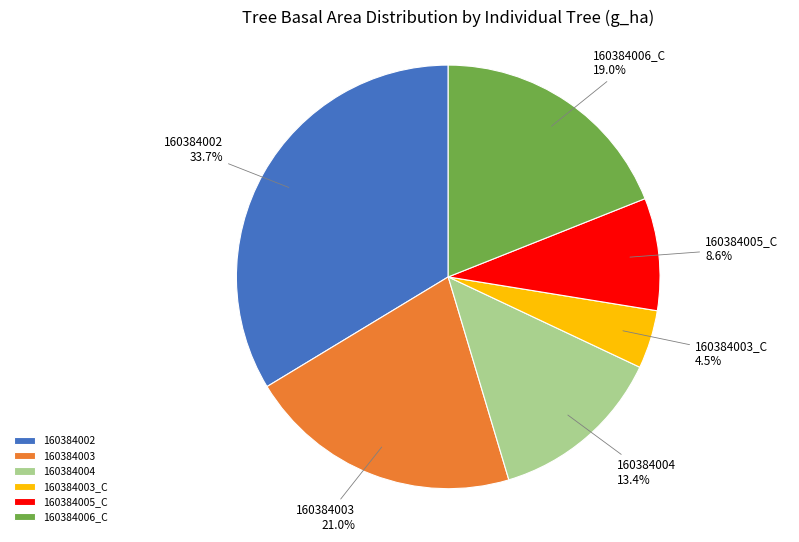

True or false: 160384002 accounts for 34% of the total.

True